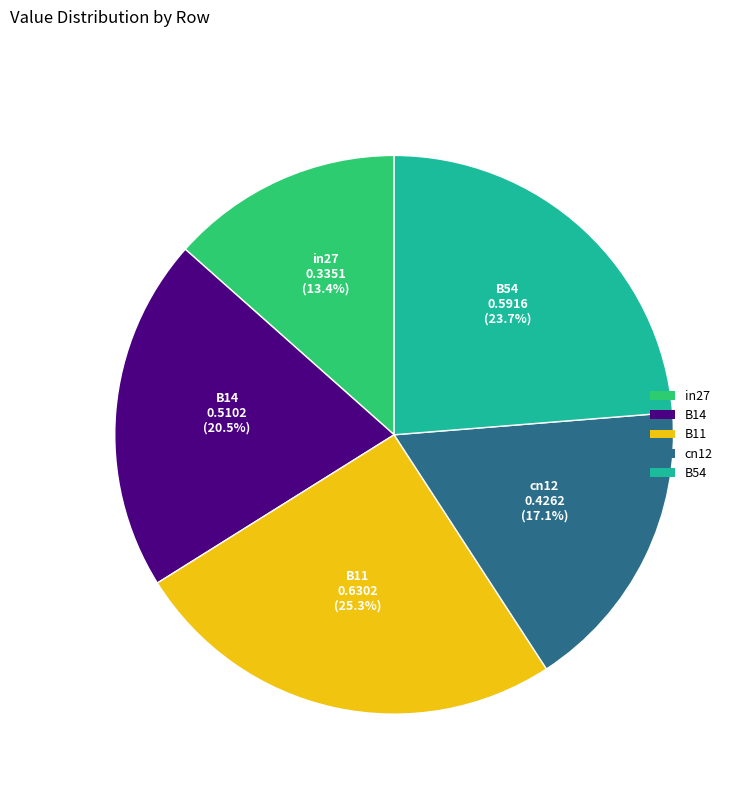

Is it true that B54 is 38% of the pie?

False